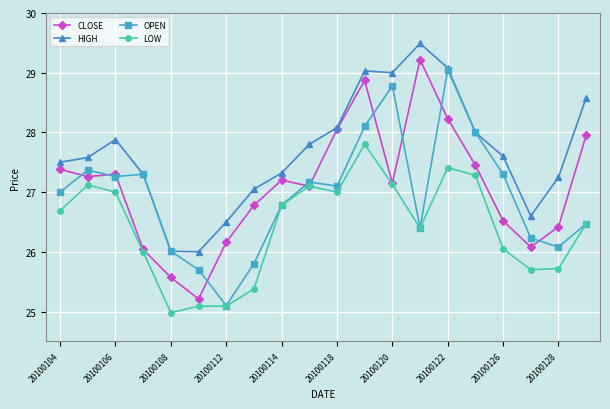

What is the lowest value of the CLOSE series?

25.2